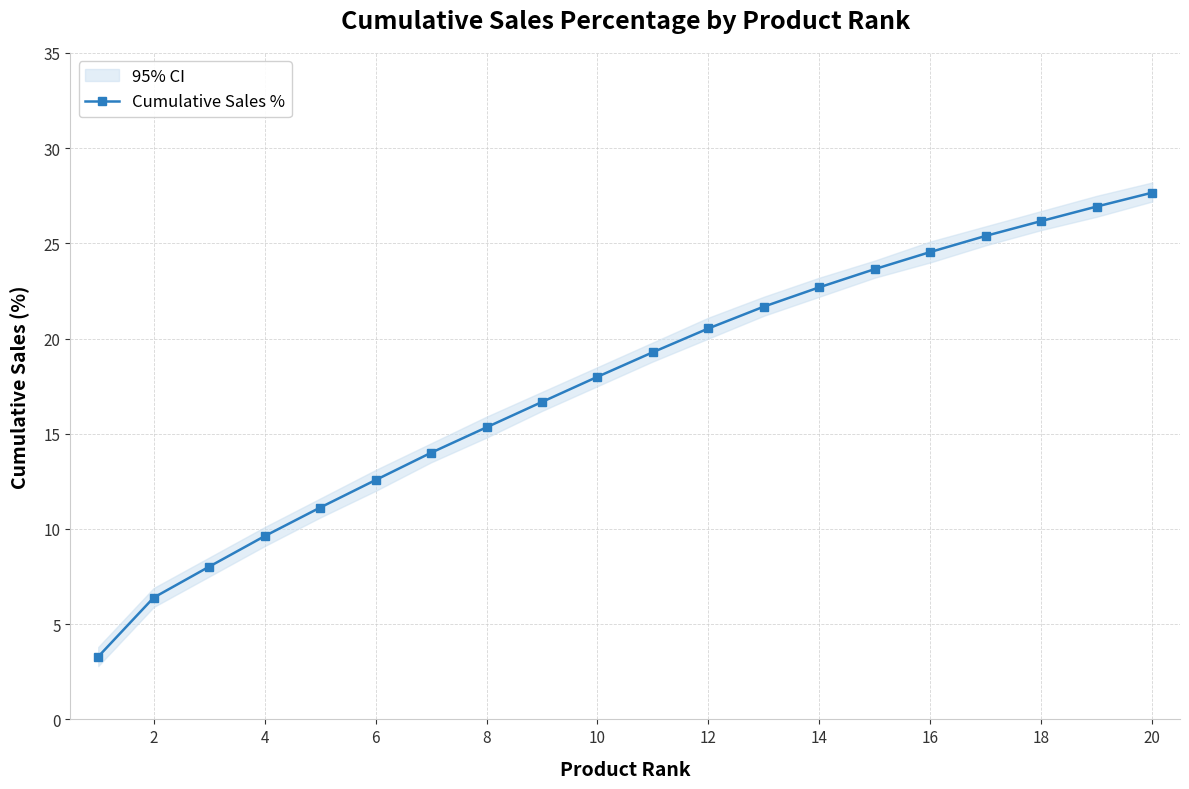

Does the chart display data point markers on the line(s)?

Yes